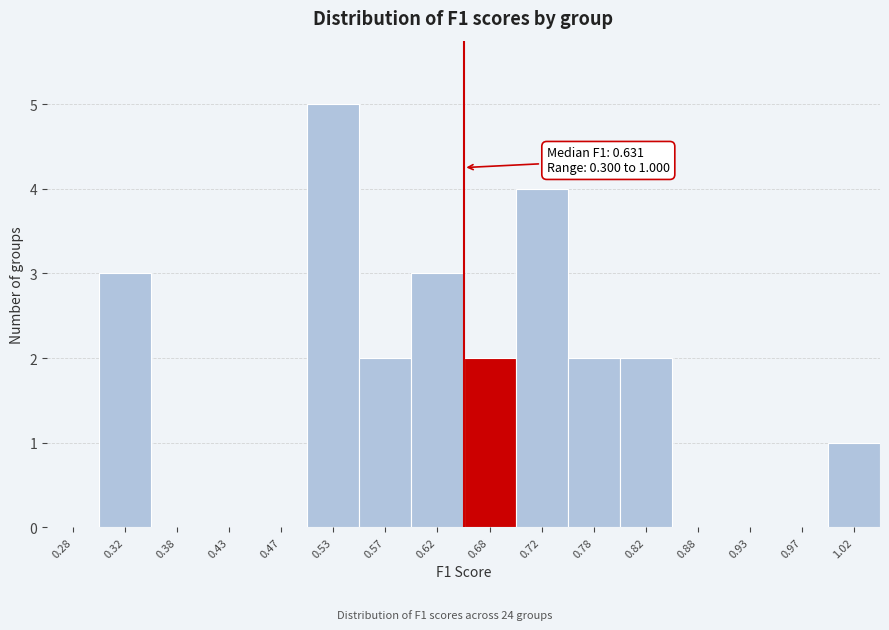

Which range on the x-axis has the tallest bar?

0.50 to 0.55